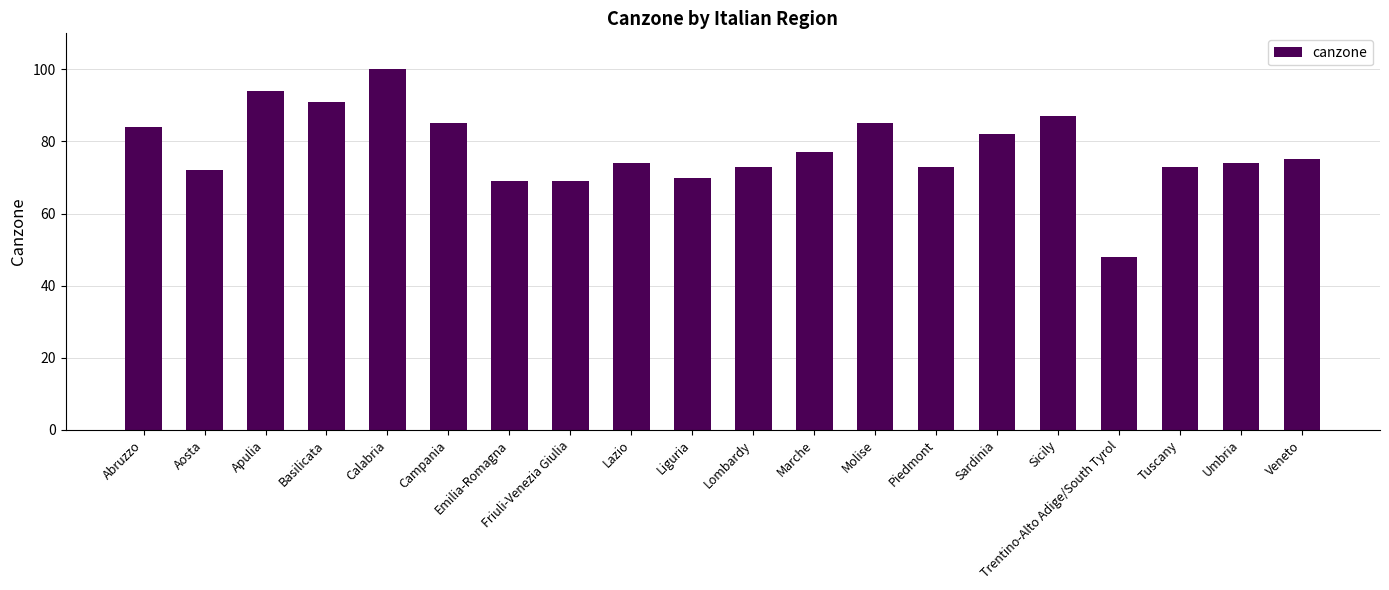

What is the sum of the values at Marche and Sicily?

164